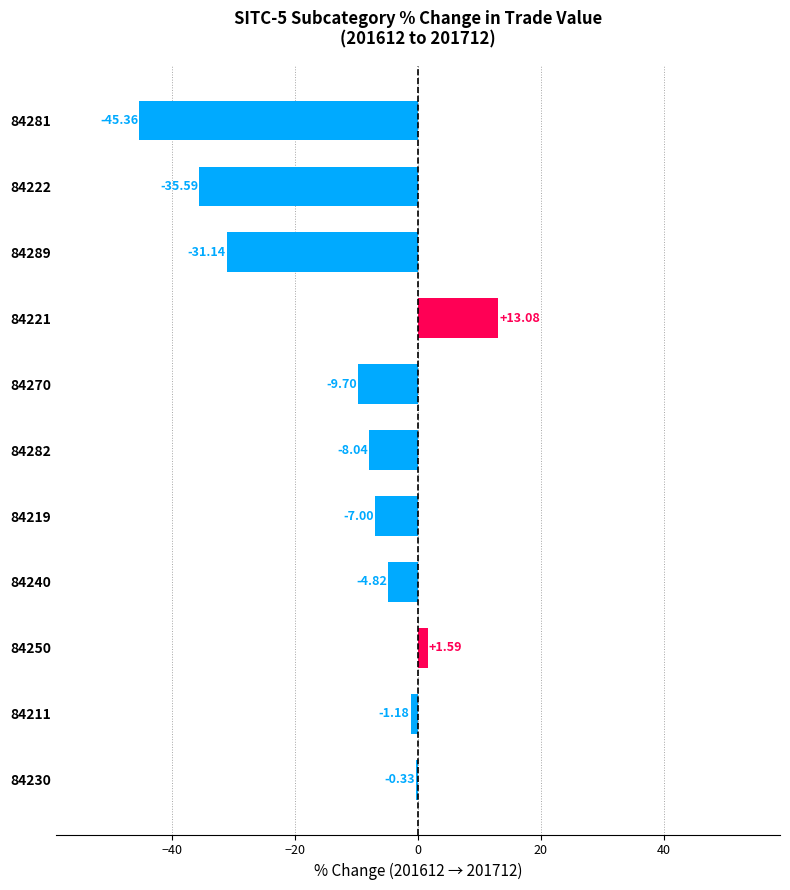

What is the sum of the values at 84289 and 84281?

-76.5